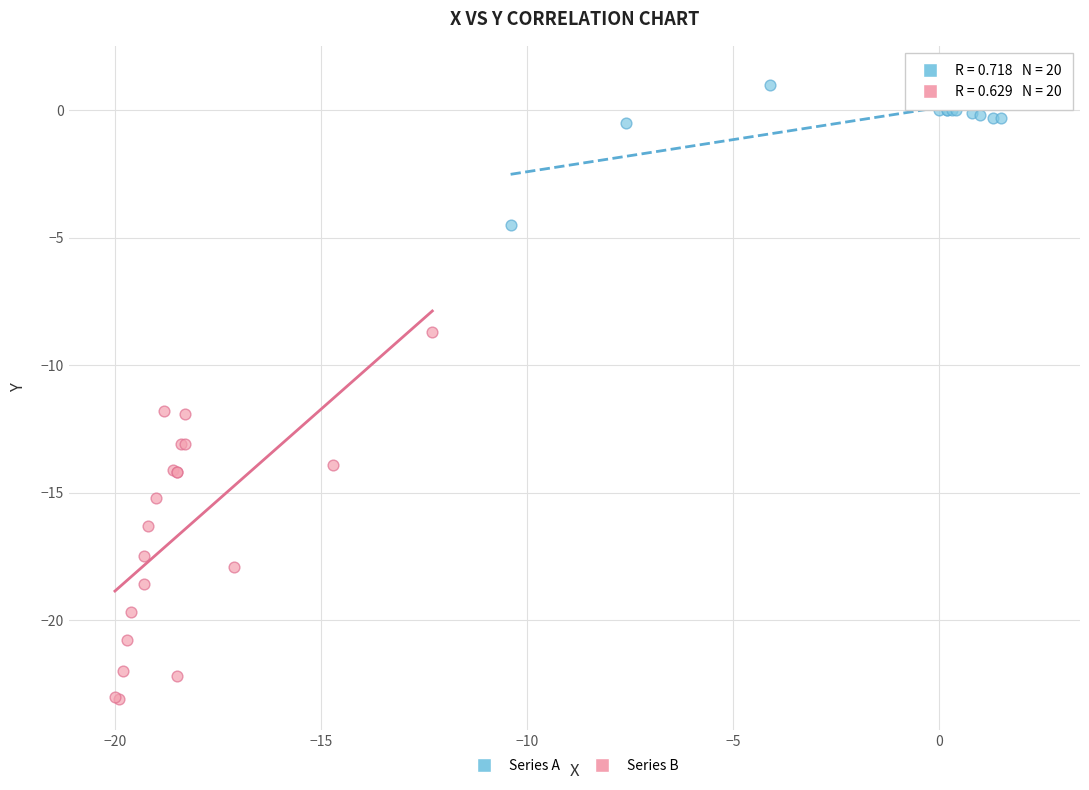

Which series reaches the maximum Y coordinate?

Series A